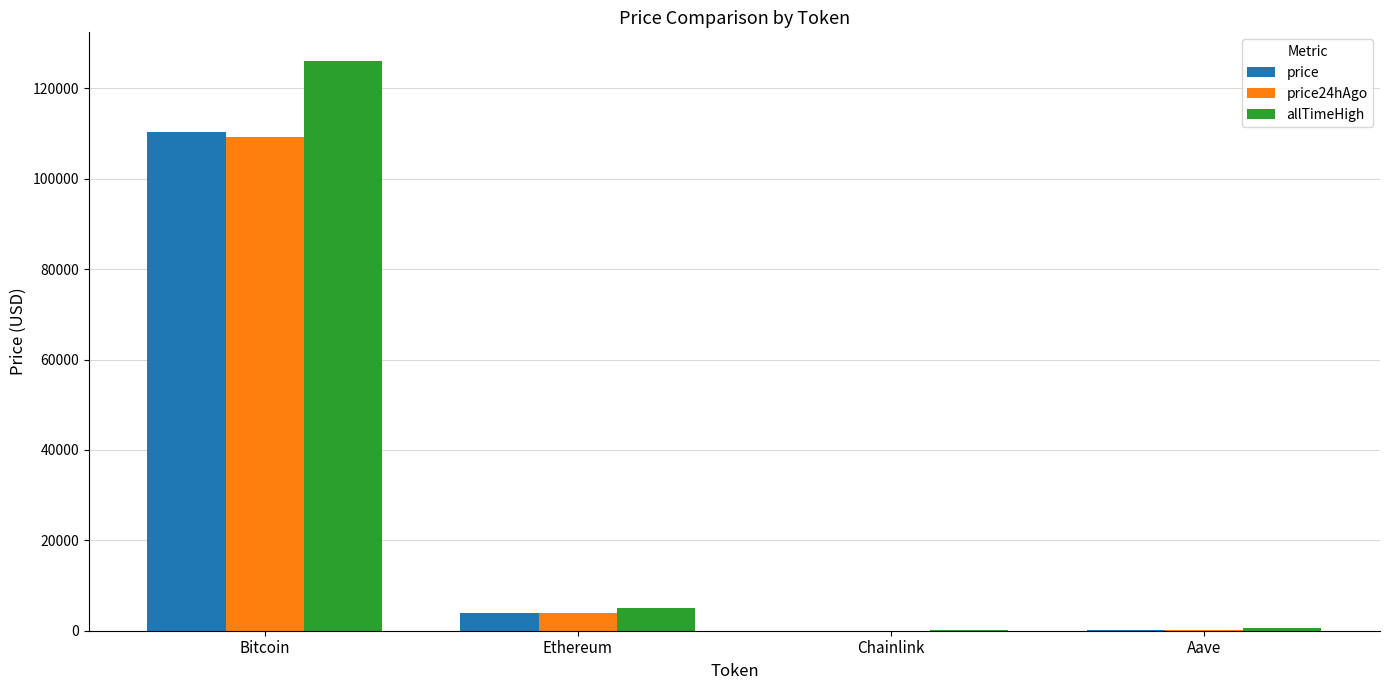

At which category is the sum across all series the highest?

Bitcoin